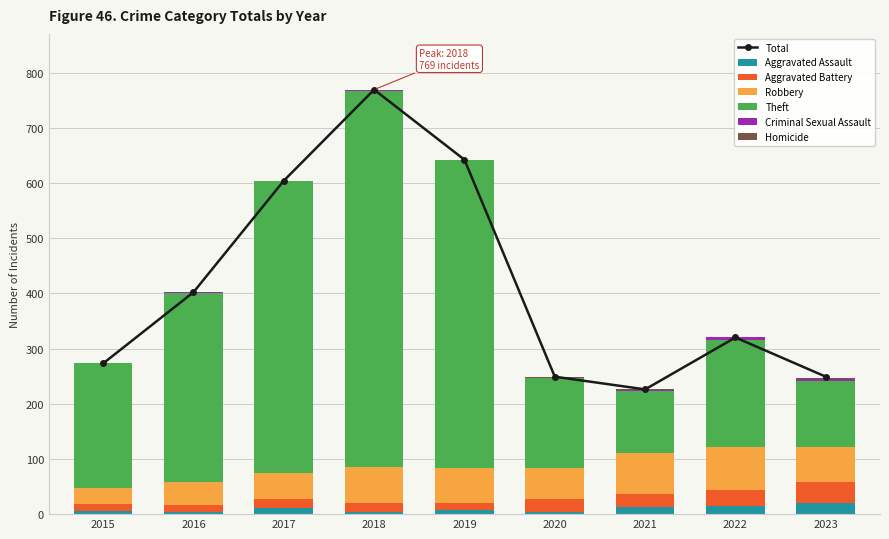

What is the value of the Aggravated Assault bar at the 9th from the left?

20